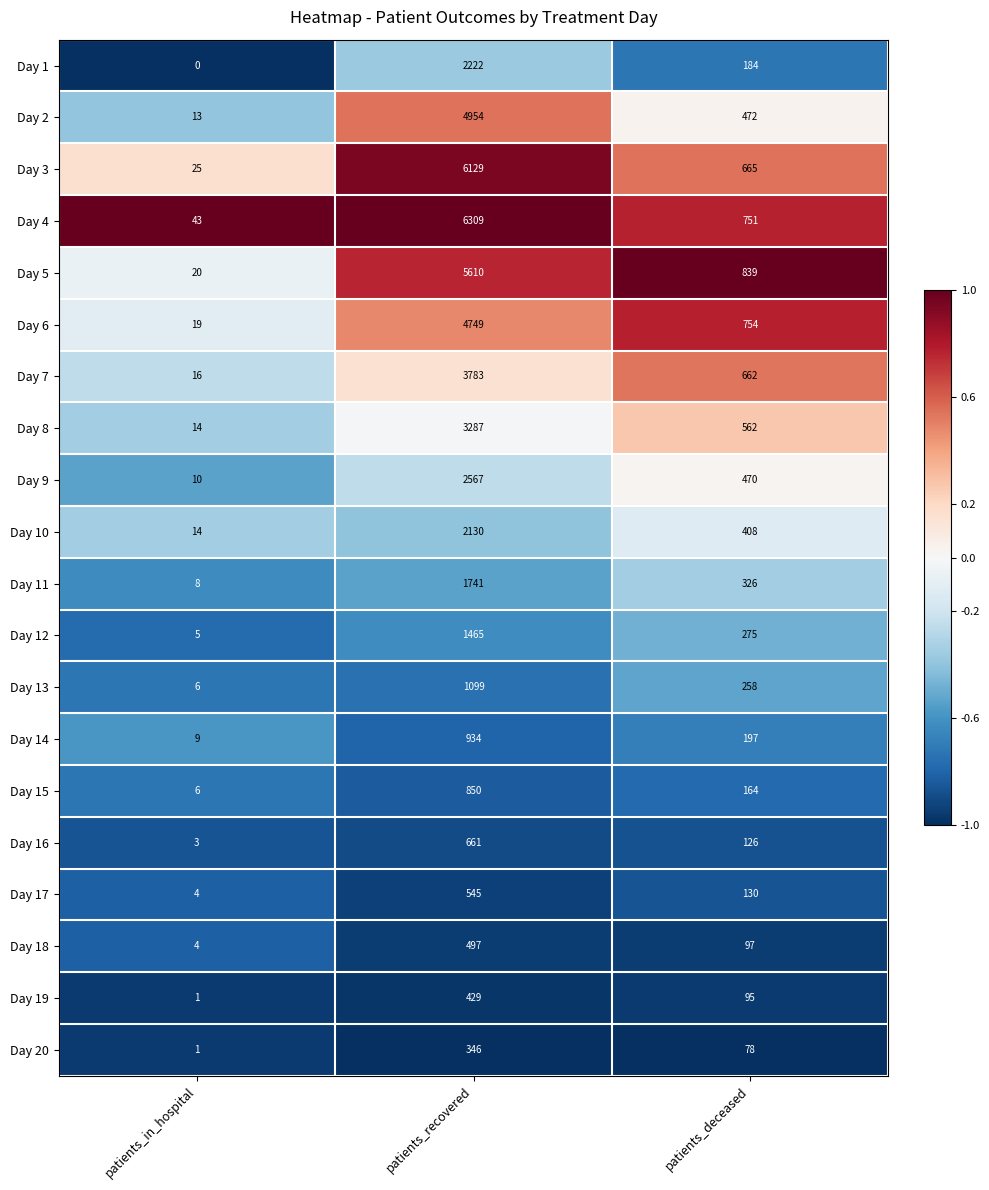

True or false: Day 9 has a value of 95 at patients_deceased.

False